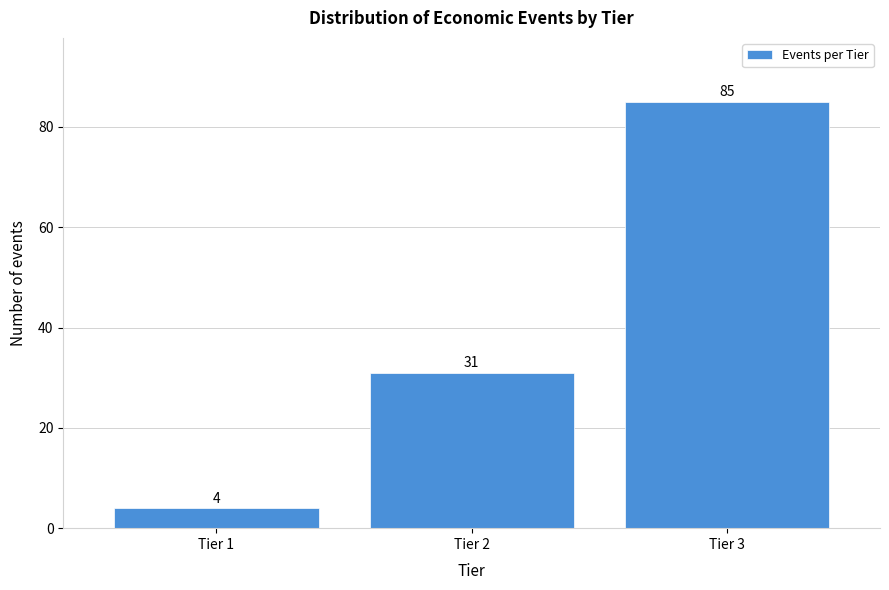

Reading left to right, list all the values displayed in this chart.

4	31	85